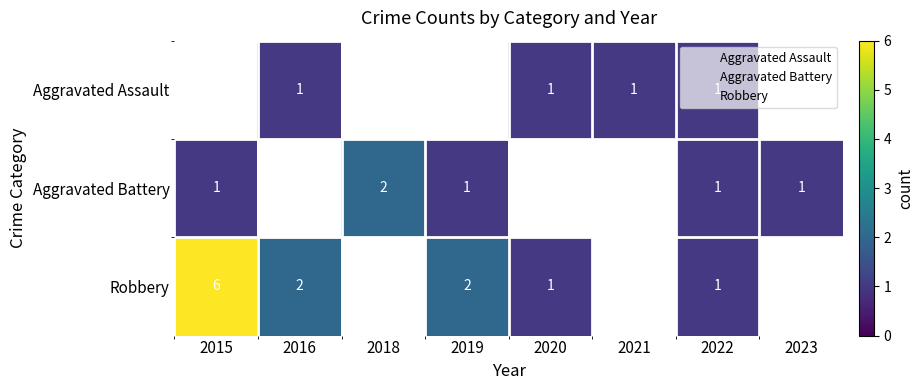

What is the difference between the maximum and minimum values in the Robbery series?

5.0